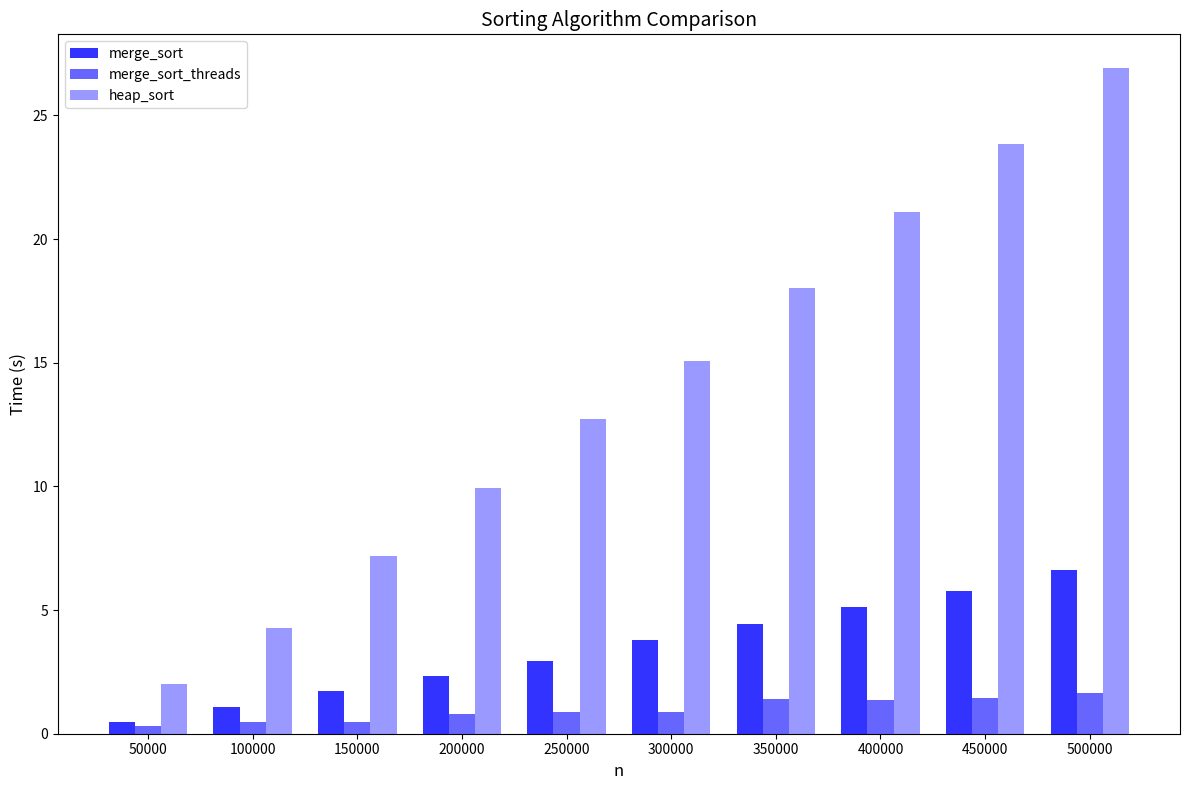

Where does the heap_sort series first go above 15?

300000